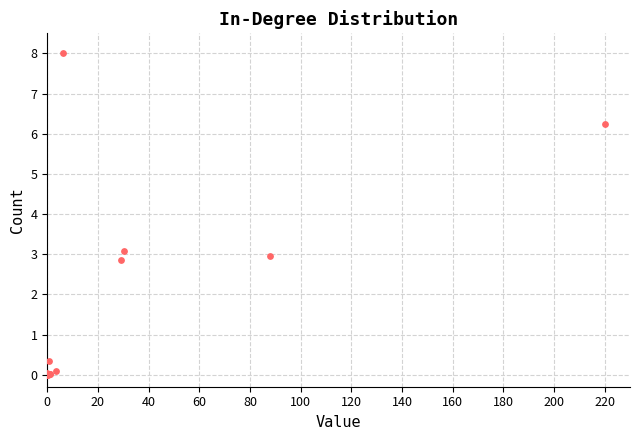

What Y value in the scatter plot is closest to 4?

3.1